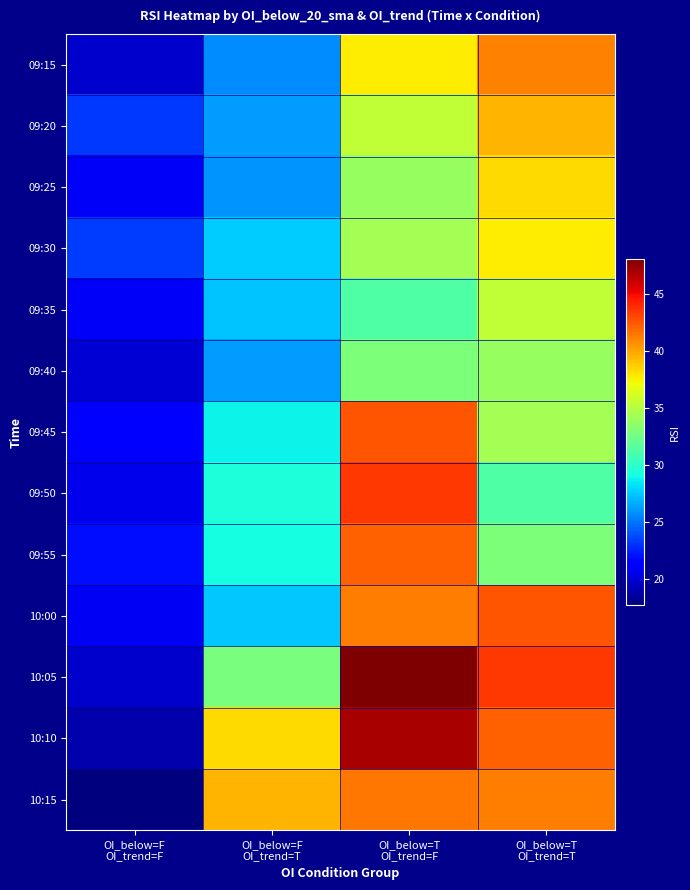

Reading left to right, extract all data points from this chart.

09:15: OI_below=F
OI_trend=F=19.8	OI_below=F
OI_trend=T=25.7	OI_below=T
OI_trend=F=37.7	OI_below=T
OI_trend=T=41.2
09:20: OI_below=F
OI_trend=F=23.2	OI_below=F
OI_trend=T=26.2	OI_below=T
OI_trend=F=35.5	OI_below=T
OI_trend=T=39.5
09:25: OI_below=F
OI_trend=F=20.9	OI_below=F
OI_trend=T=26.0	OI_below=T
OI_trend=F=33.9	OI_below=T
OI_trend=T=38.3
09:30: OI_below=F
OI_trend=F=23.3	OI_below=F
OI_trend=T=27.7	OI_below=T
OI_trend=F=34.4	OI_below=T
OI_trend=T=37.7
09:35: OI_below=F
OI_trend=F=21.0	OI_below=F
OI_trend=T=27.3	OI_below=T
OI_trend=F=31.3	OI_below=T
OI_trend=T=35.5
09:40: OI_below=F
OI_trend=F=20.0	OI_below=F
OI_trend=T=26.1	OI_below=T
OI_trend=F=32.9	OI_below=T
OI_trend=T=33.9
09:45: OI_below=F
OI_trend=F=21.5	OI_below=F
OI_trend=T=28.7	OI_below=T
OI_trend=F=42.5	OI_below=T
OI_trend=T=34.4
09:50: OI_below=F
OI_trend=F=20.6	OI_below=F
OI_trend=T=29.4	OI_below=T
OI_trend=F=43.5	OI_below=T
OI_trend=T=31.3
09:55: OI_below=F
OI_trend=F=21.9	OI_below=F
OI_trend=T=29.2	OI_below=T
OI_trend=F=42.3	OI_below=T
OI_trend=T=32.9
10:00: OI_below=F
OI_trend=F=20.8	OI_below=F
OI_trend=T=27.5	OI_below=T
OI_trend=F=41.3	OI_below=T
OI_trend=T=42.5
10:05: OI_below=F
OI_trend=F=19.8	OI_below=F
OI_trend=T=32.9	OI_below=T
OI_trend=F=48.1	OI_below=T
OI_trend=T=43.5
10:10: OI_below=F
OI_trend=F=18.9	OI_below=F
OI_trend=T=38.3	OI_below=T
OI_trend=F=47.0	OI_below=T
OI_trend=T=42.3
10:15: OI_below=F
OI_trend=F=17.7	OI_below=F
OI_trend=T=39.5	OI_below=T
OI_trend=F=41.5	OI_below=T
OI_trend=T=41.3